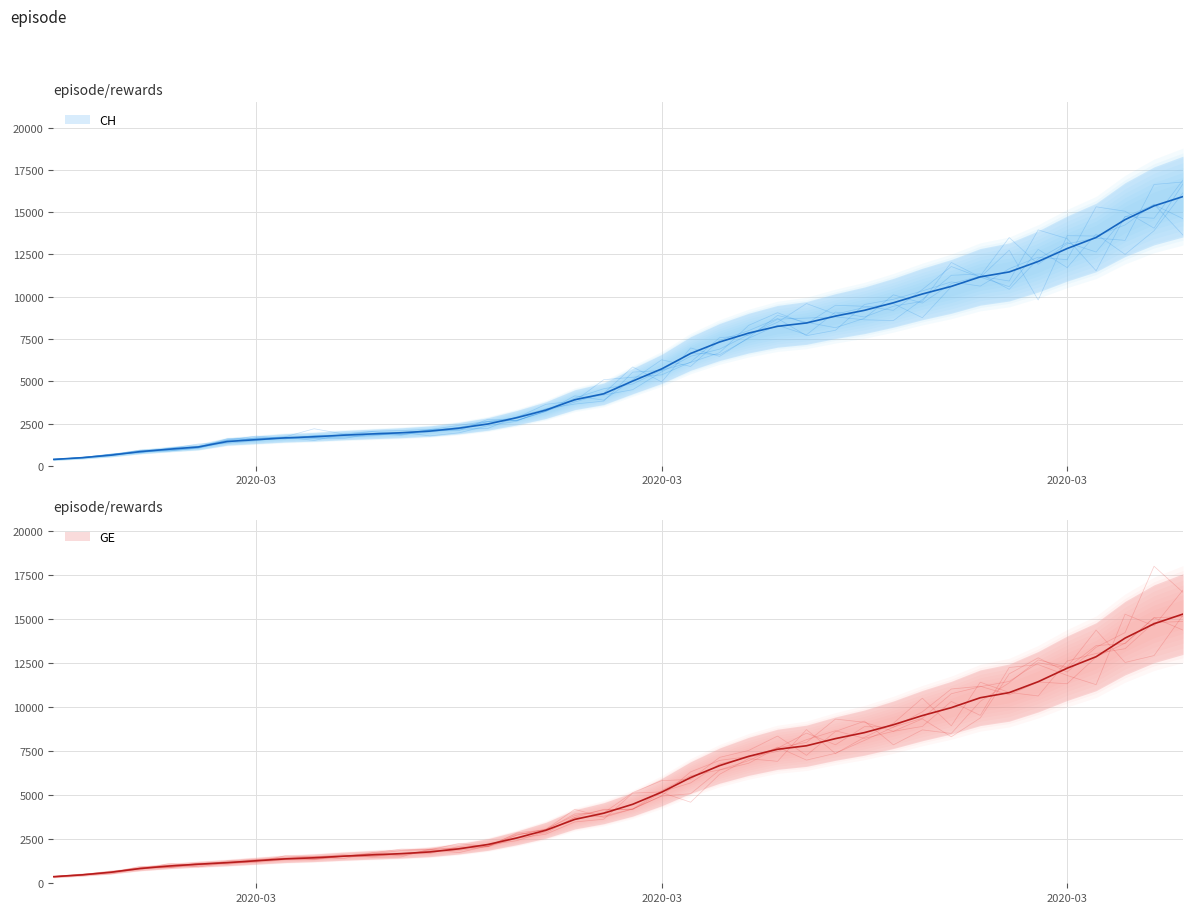

True or false: GE and CH intersect in this chart.

False